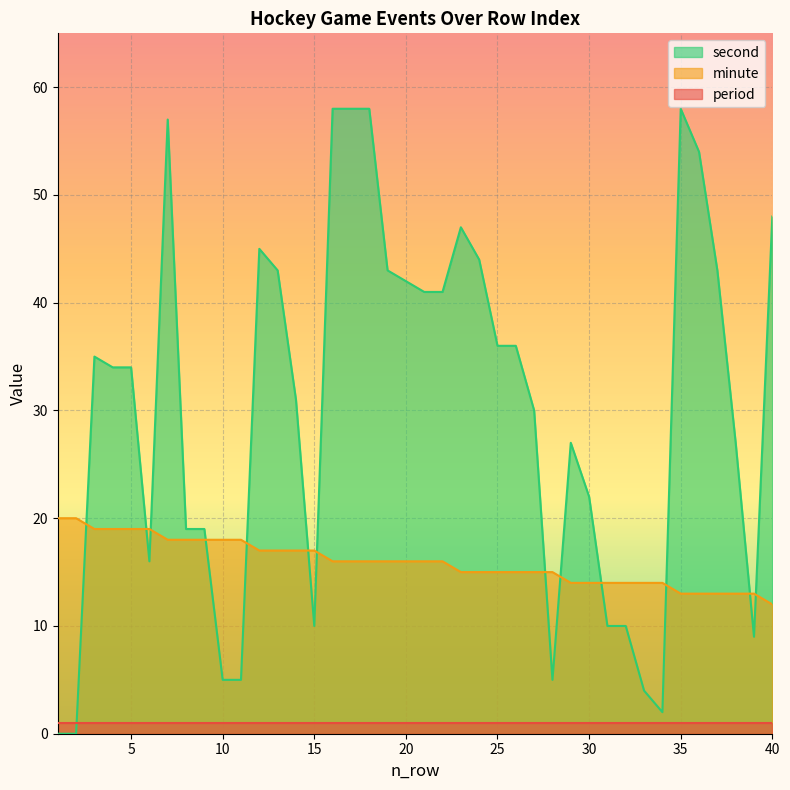

What are all the series names shown in the legend?

second, minute, period